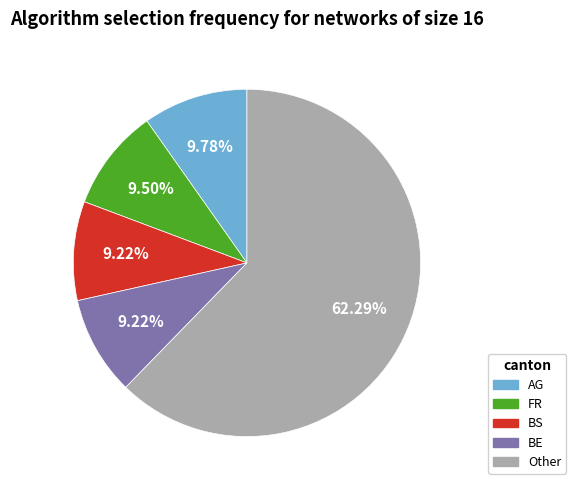

Is there any slice that represents more than half of the pie?

Yes